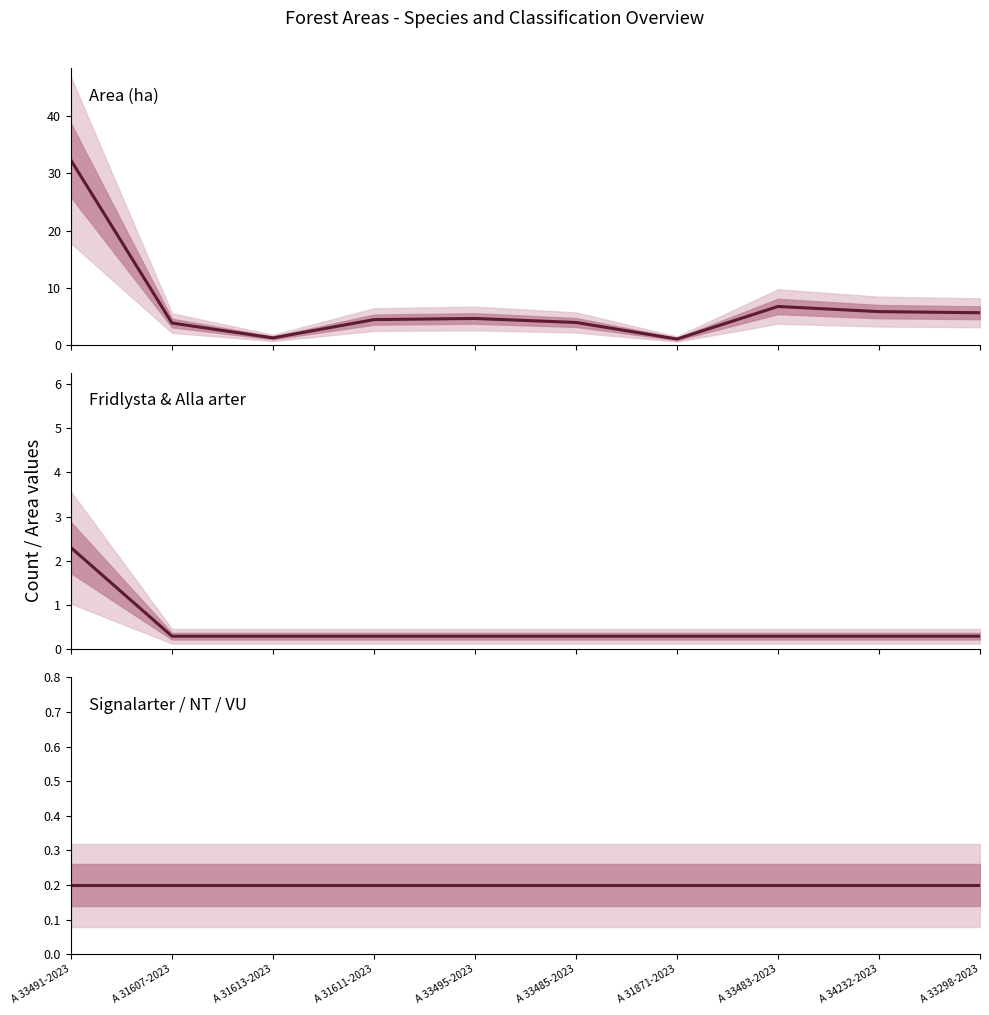

The Area (ha) series shows 10.1 at A 34232-2023. True or false?

False